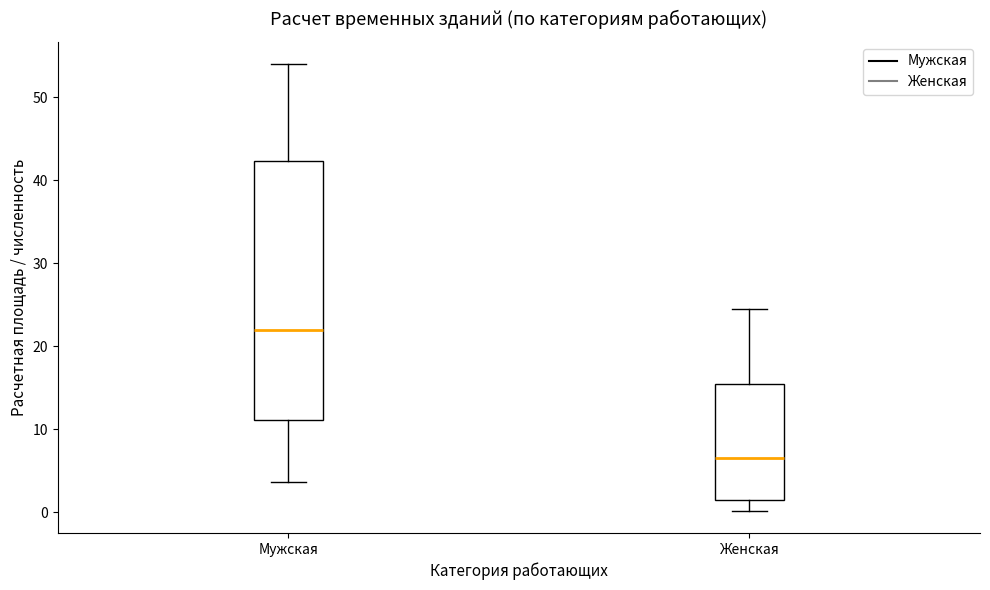

Where does the upper whisker of the box for Женская end on the y-axis? The values are not printed on the chart, so give them approximately, as read against the axis.

25